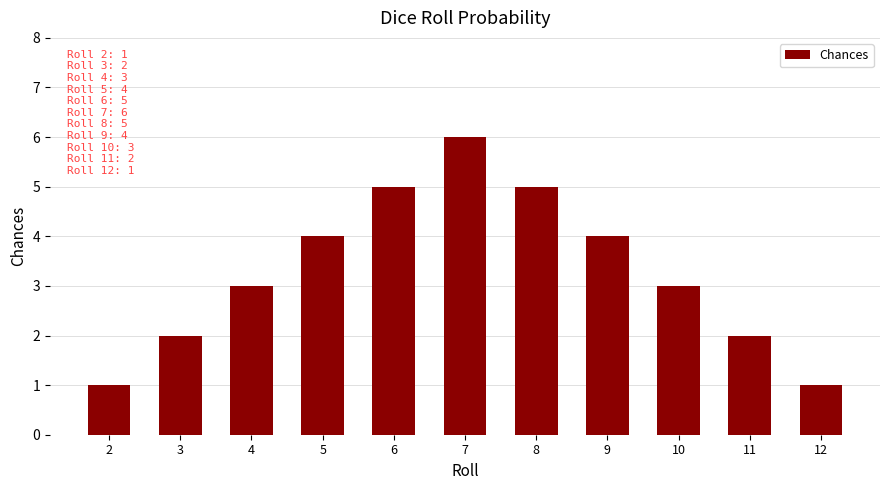

What is the average value?

3